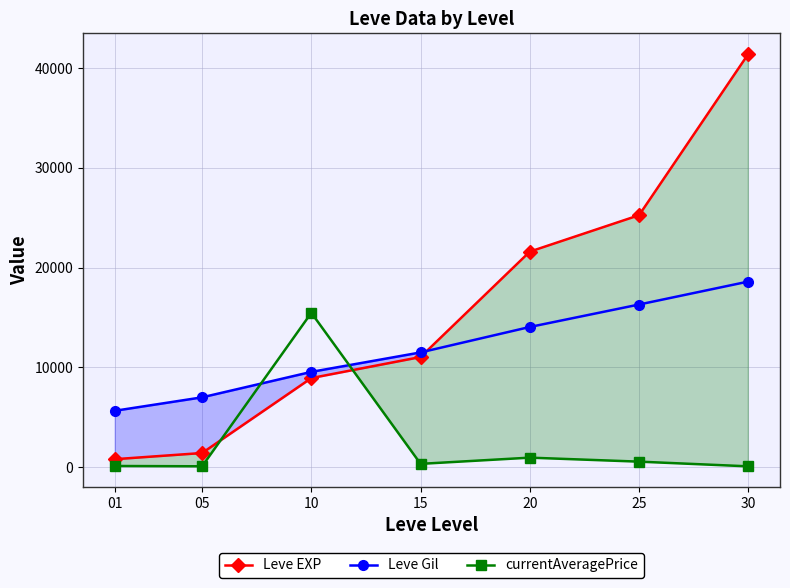

How many categories are shown in the chart?

7